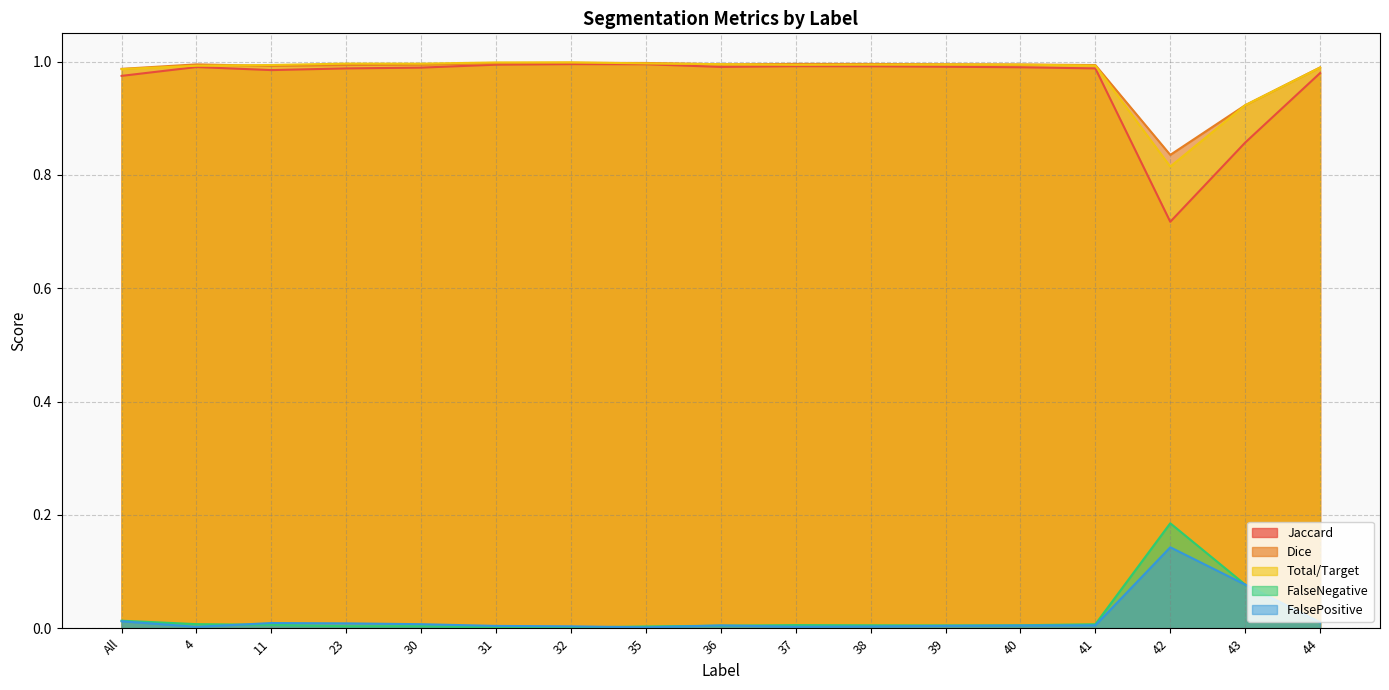

How many categories are shown in the chart?

17